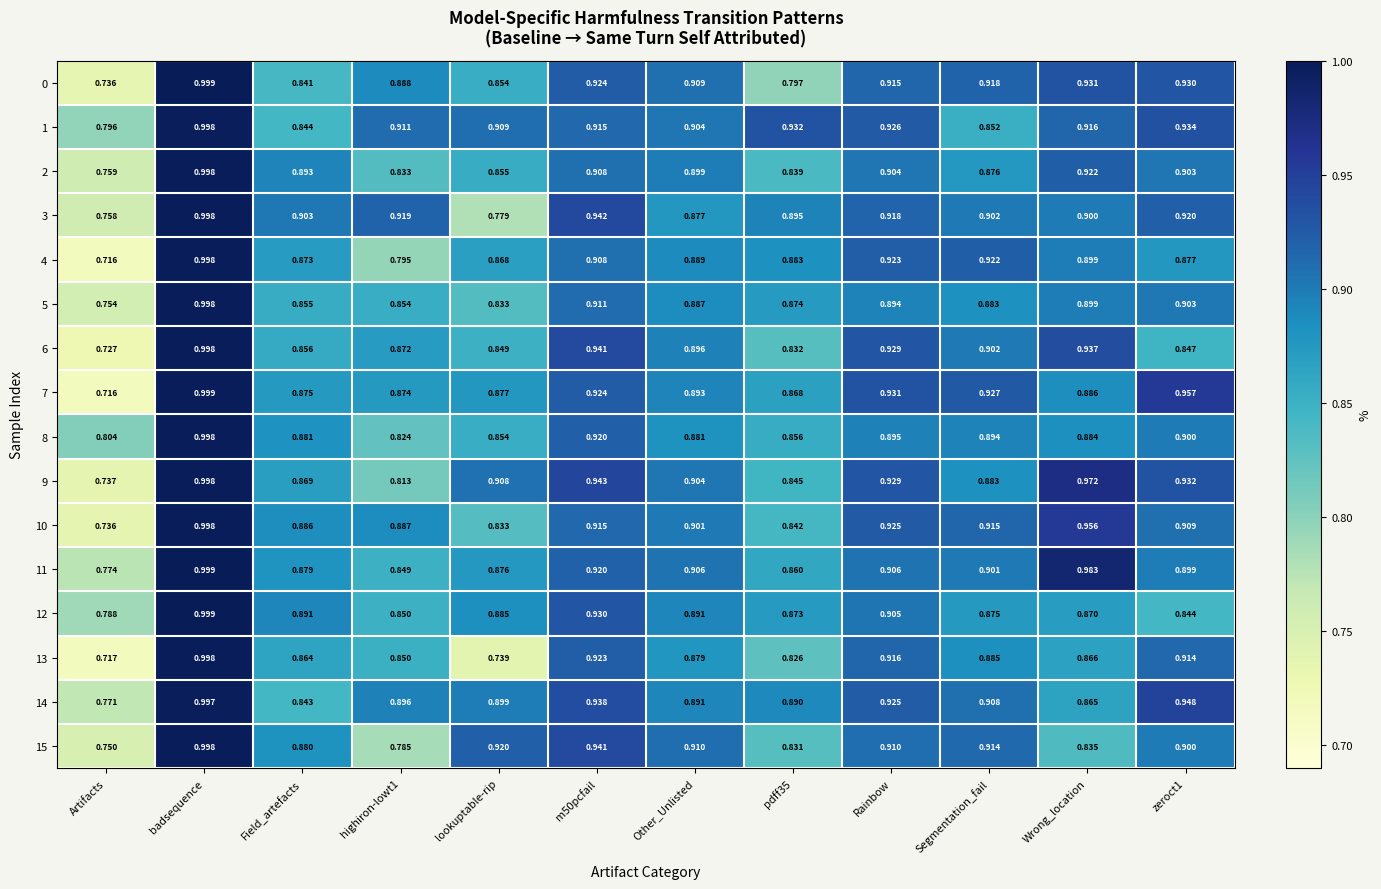

Which category has the lowest value across all series?

Artifacts